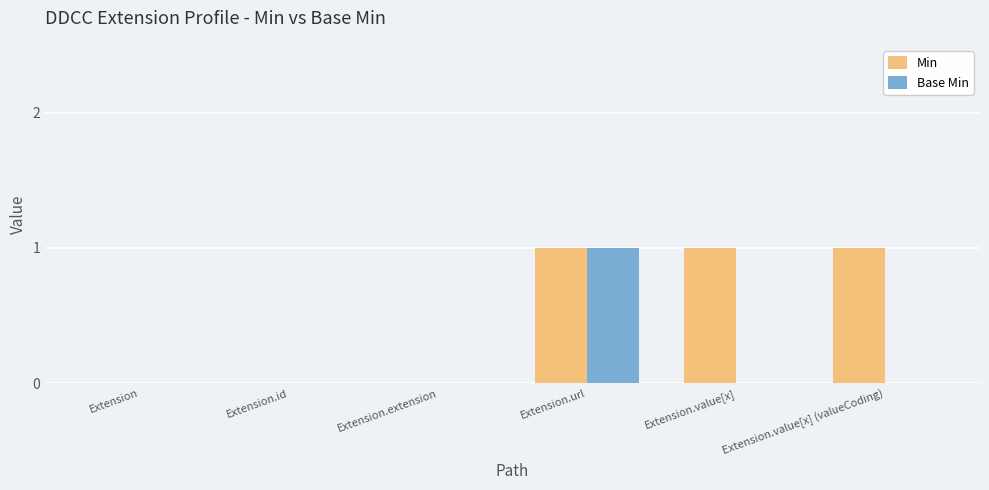

Is it true that Base Min equals 0 at Extension.value[x] (valueCoding)?

True